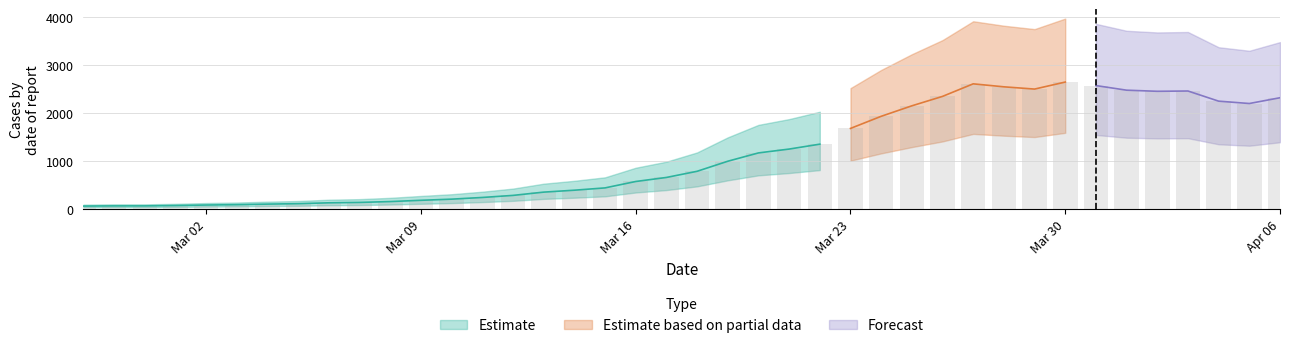

What is the average value?

1124